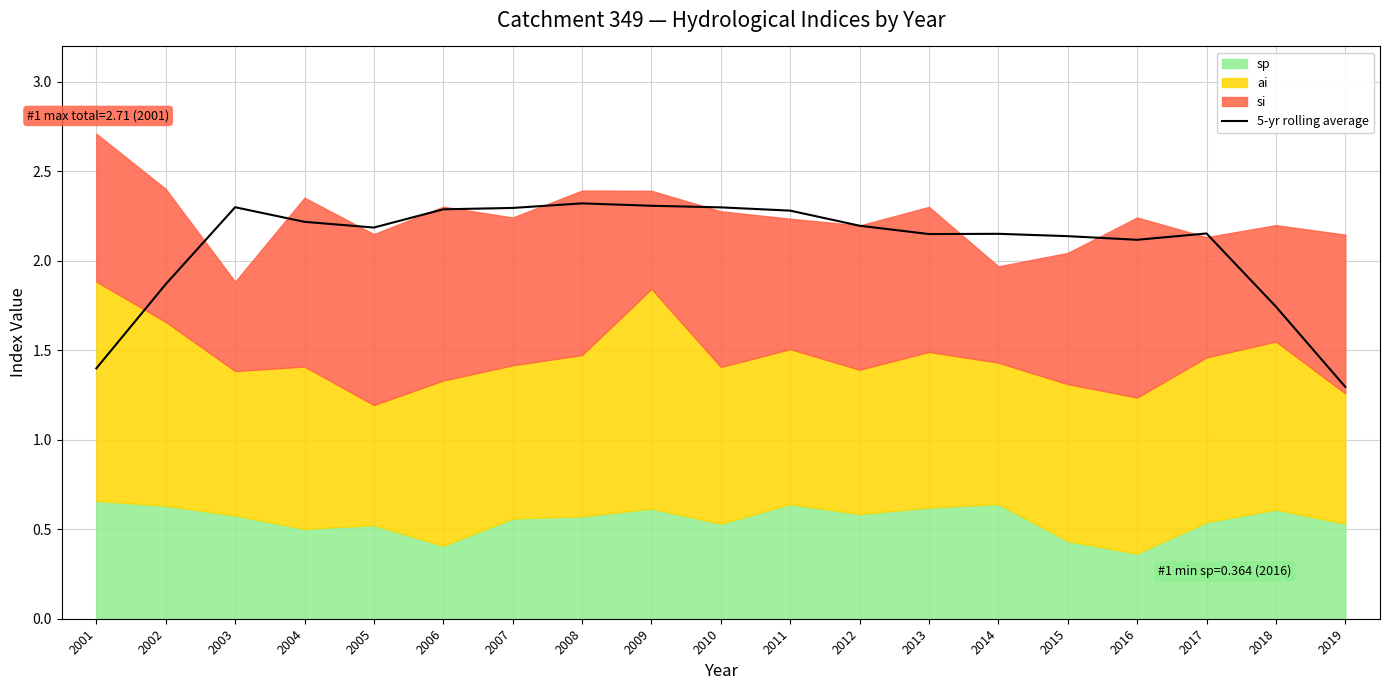

How many points are lower than both their immediate neighbors (excluding endpoints)?

3